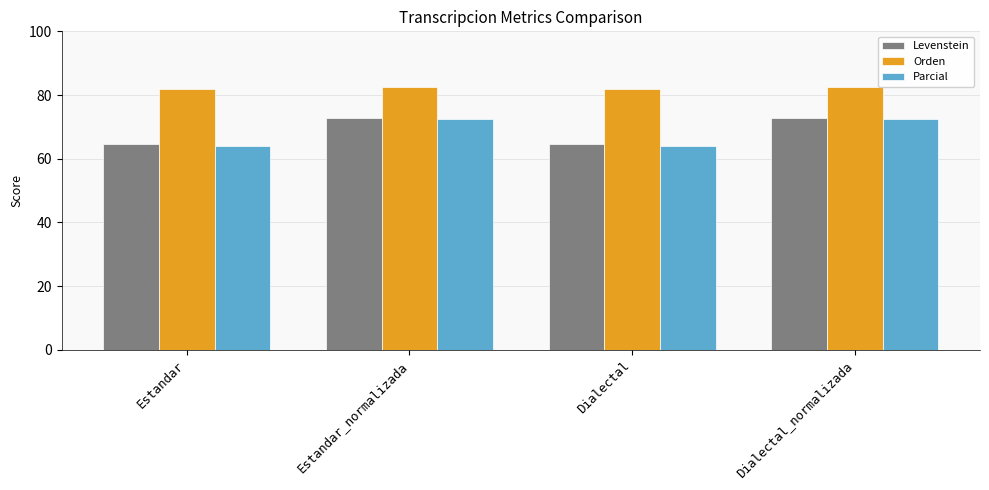

Reading left to right, extract all data points from this chart.

Levenstein: Estandar=64.6	Estandar_normalizada=72.7	Dialectal=64.6	Dialectal_normalizada=72.7
Orden: Estandar=81.9	Estandar_normalizada=82.4	Dialectal=81.9	Dialectal_normalizada=82.4
Parcial: Estandar=64.0	Estandar_normalizada=72.5	Dialectal=64.0	Dialectal_normalizada=72.5